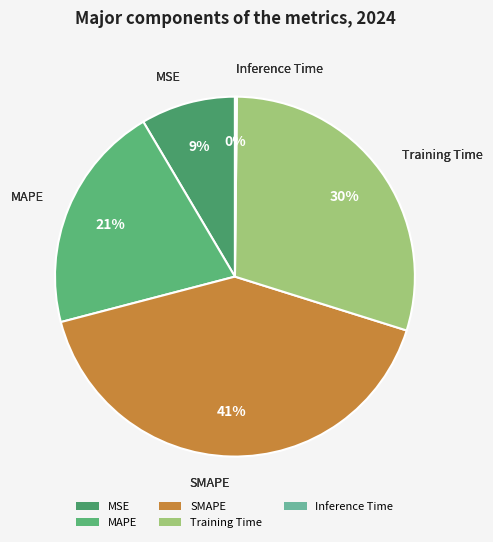

Which category has the biggest portion of the pie?

SMAPE